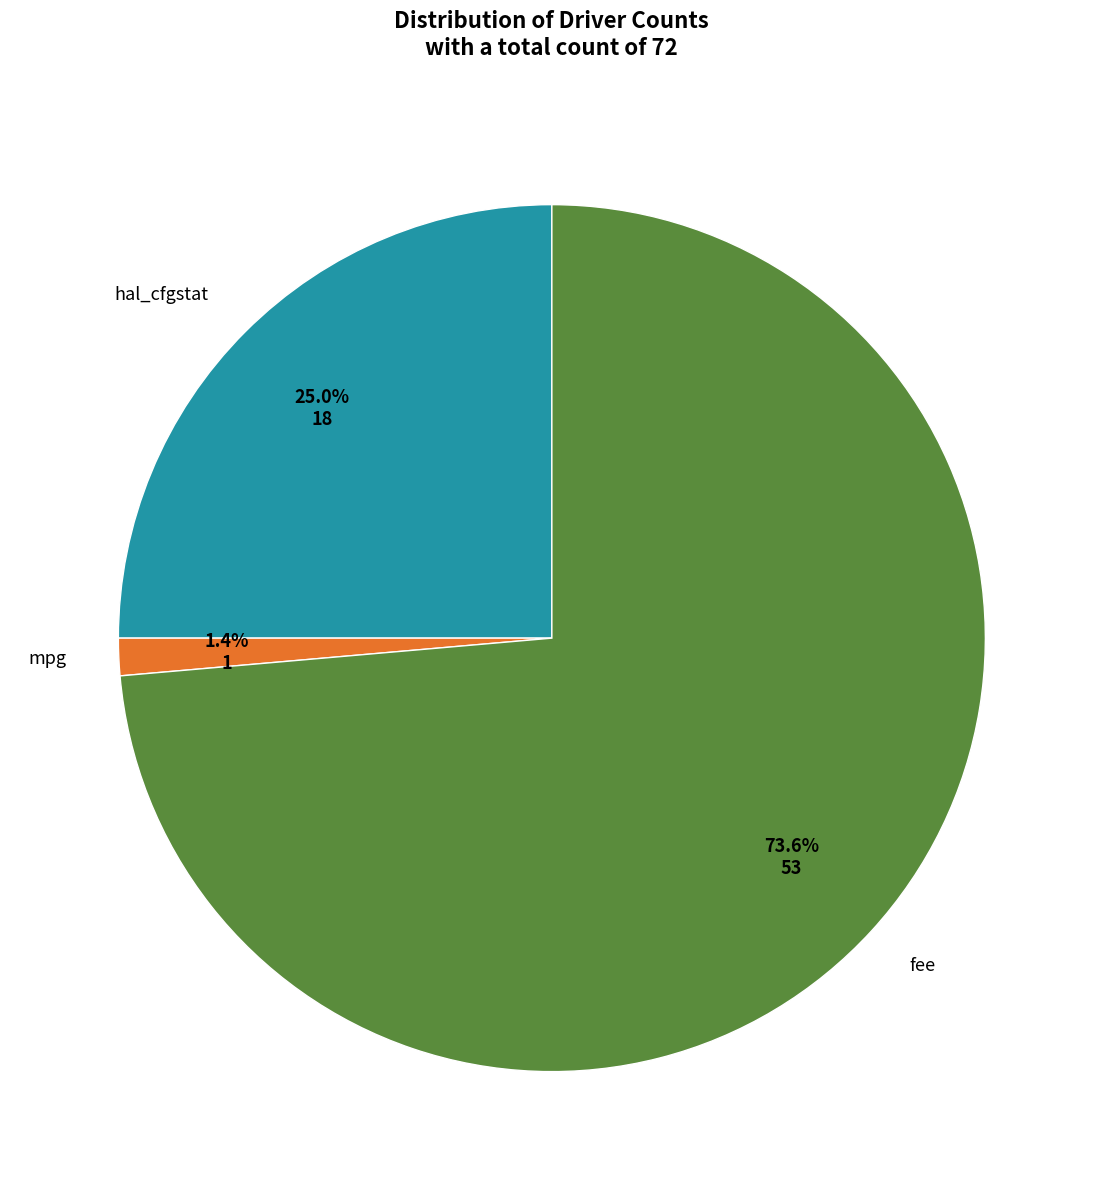

Is there any slice that represents more than half of the pie?

Yes